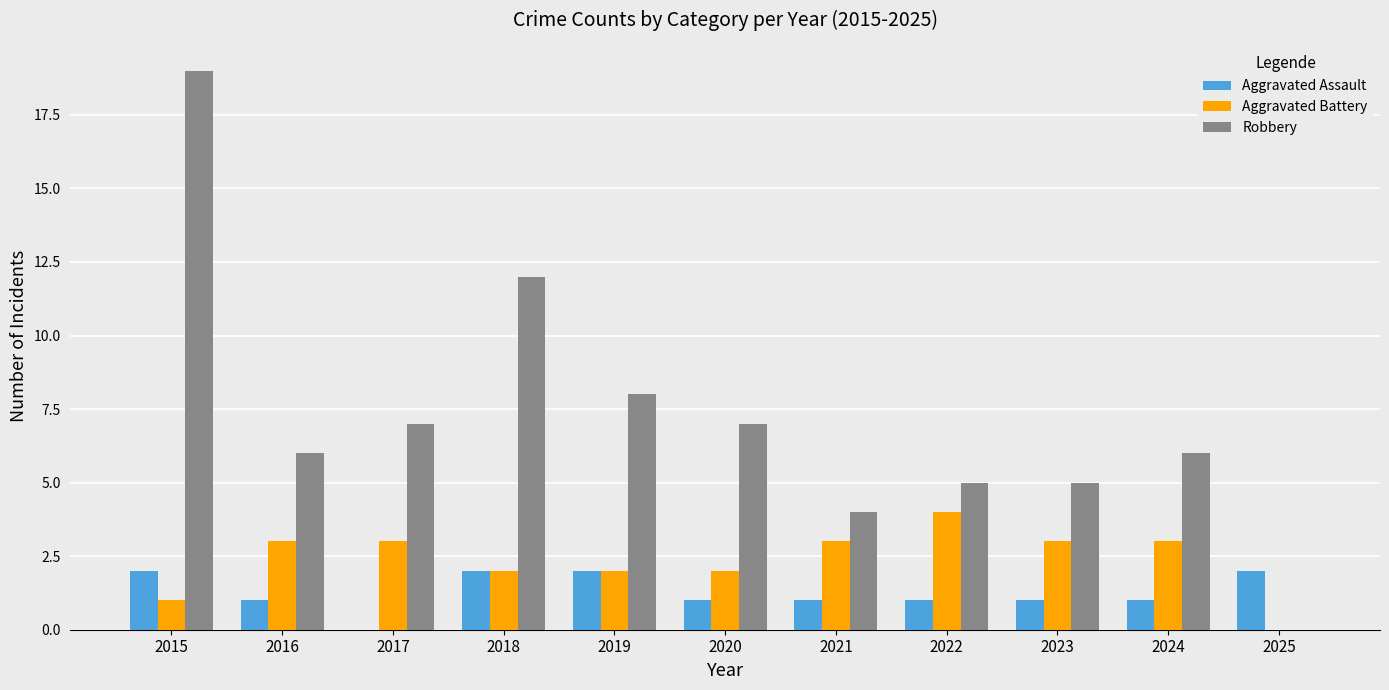

Is the value of Aggravated Assault at 2019 greater than the value of Robbery at 2016?

No